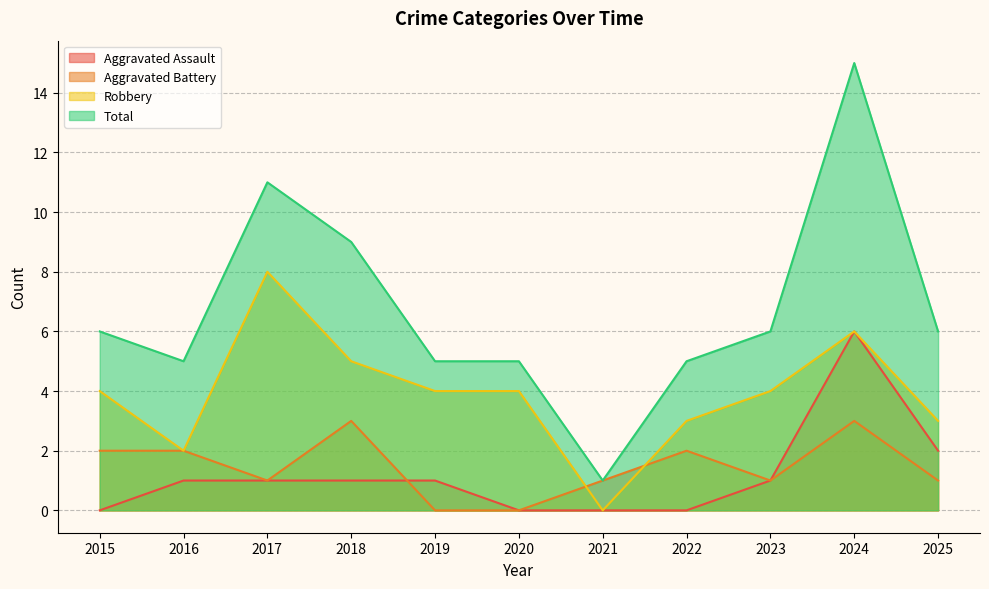

What is the difference between the highest and lowest values at 2018?

8